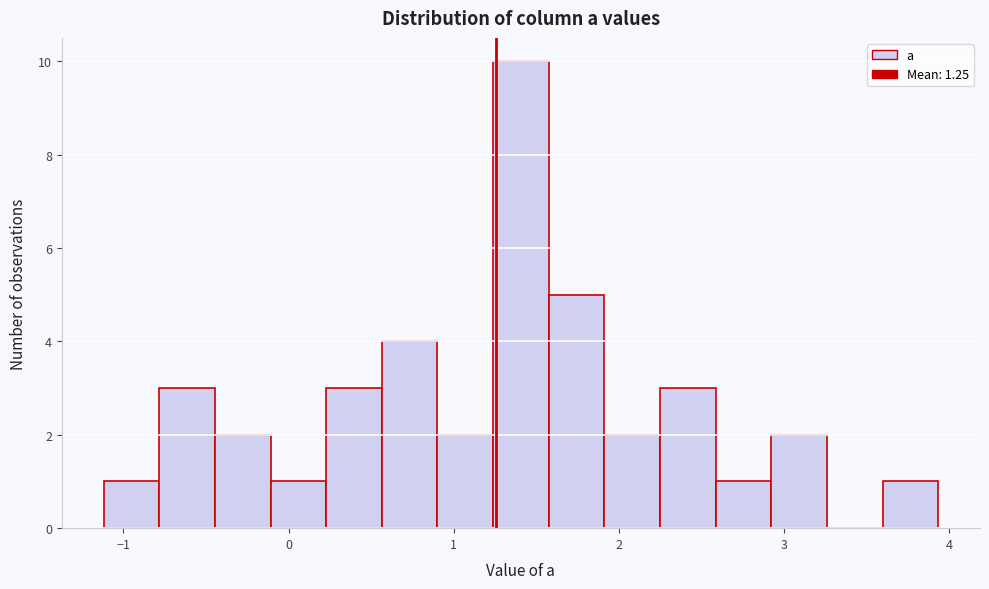

Around what value on the x-axis is the tallest bar? Give the approximate position of its centre, as read against the axis.

1.4